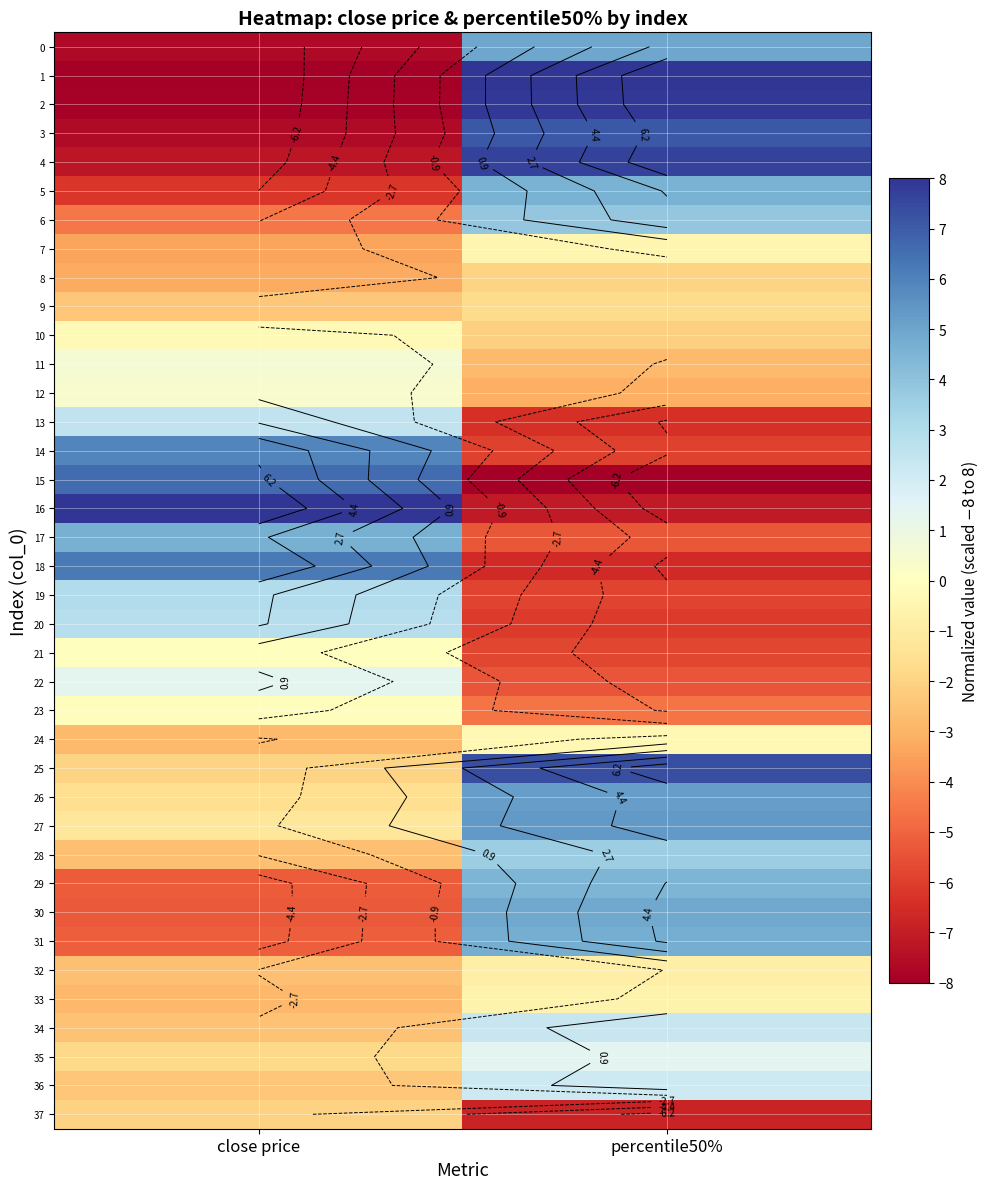

What is the difference between the 1 values at close price and percentile50%?

16.0